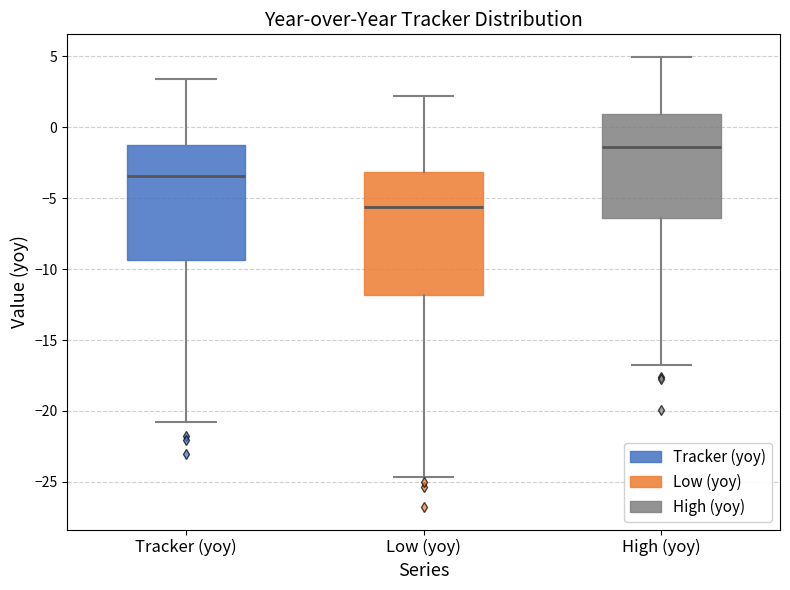

Where does the median line of the box for High (yoy) sit on the y-axis? The values are not printed on the chart, so give them approximately, as read against the axis.

-1.5